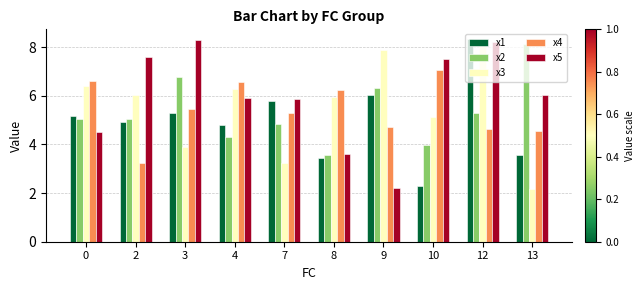

At which category is the sum across all series the highest?

12